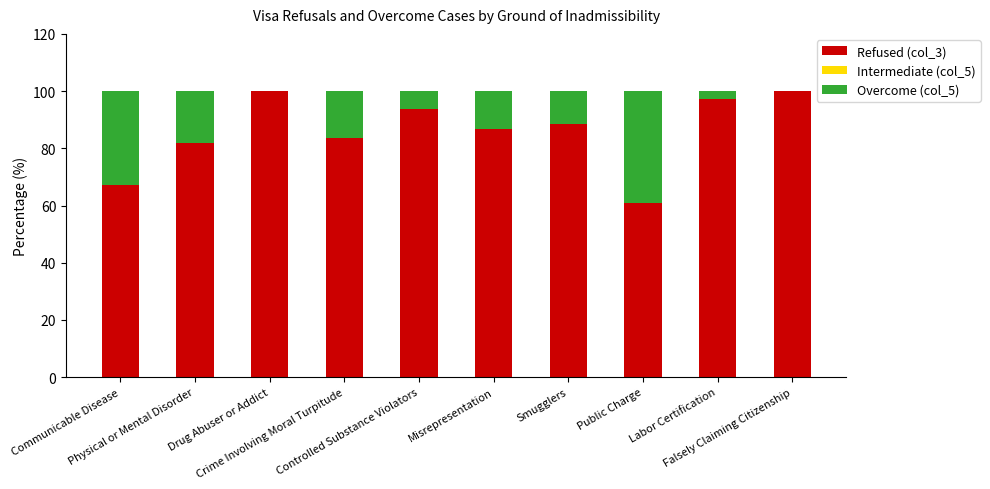

What is the label of the 3rd bar from the right?

Public Charge